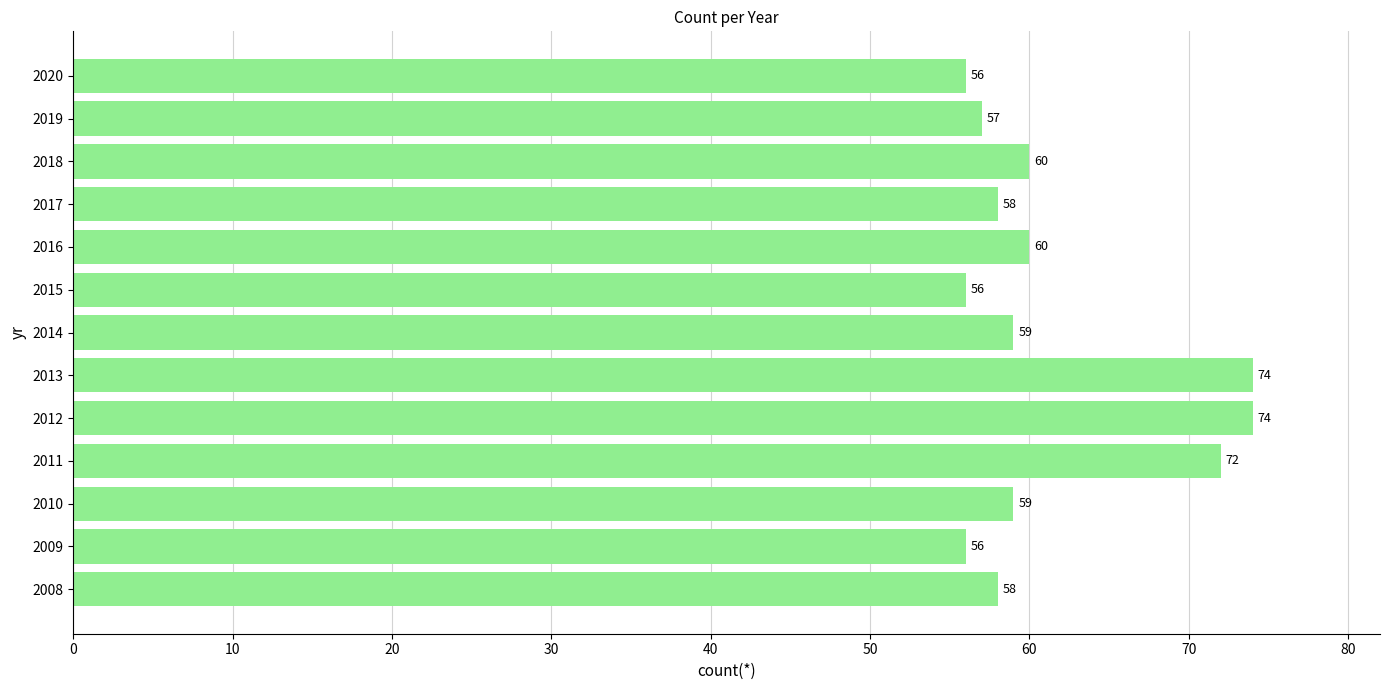

Between 2016 and 2009, which is larger?

2016